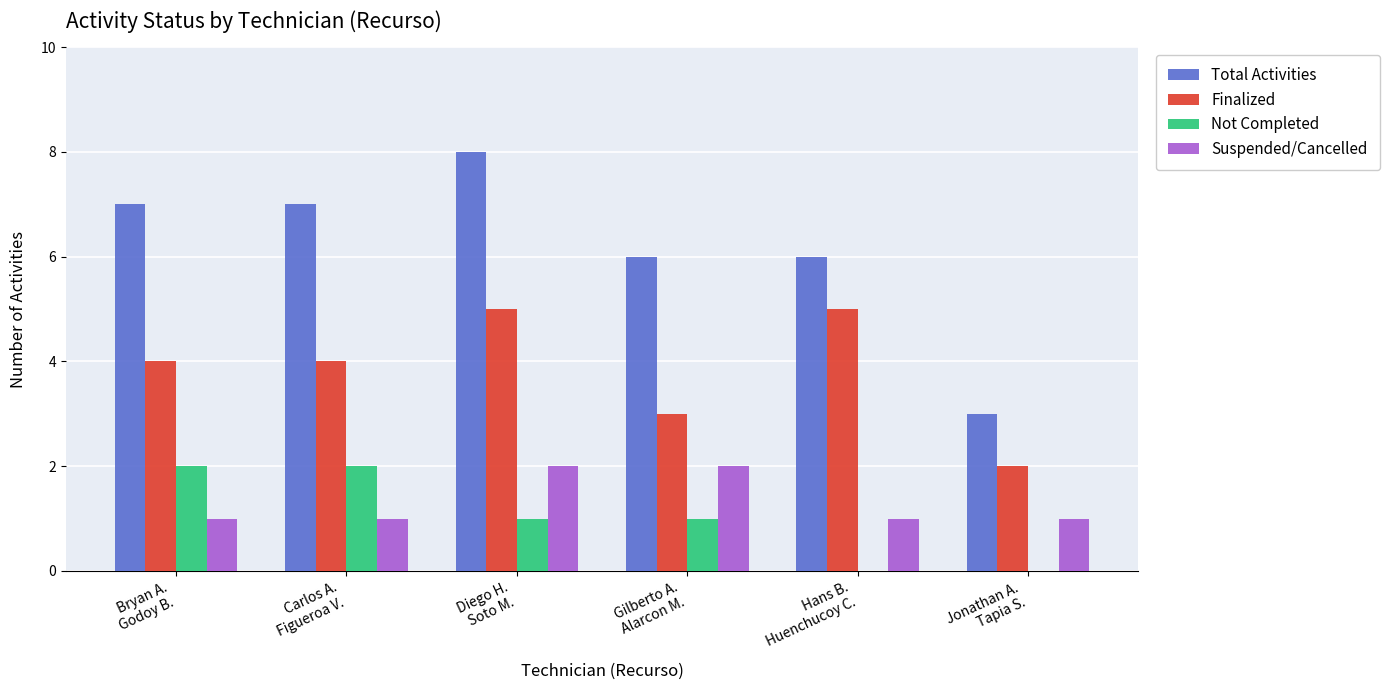

What is the sum of all Not Completed values?

6